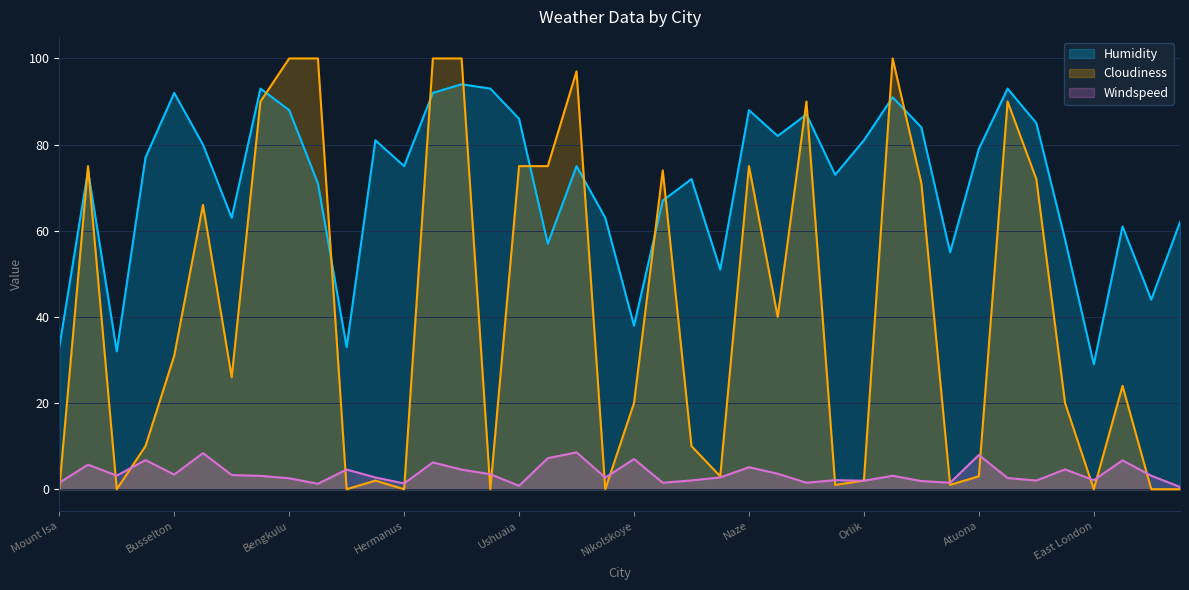

Reading right to left, extract all data points from this chart.

Windspeed: 0.5	3.1	6.7	2.1	4.6	2.0	2.6	7.9	1.5	1.9	3.1	2.0	2.1	1.5	3.6	5.1	2.7	2.0	1.5	7.0	2.7	8.6	7.2	0.8	3.5	4.5	6.2	1.3	2.7	4.6	1.3	2.5	3.1	3.3	8.4	3.4	6.8	3.1	5.7	1.5
Humidity: 62.0	44.0	61.0	29.0	58.0	85.0	93.0	79.0	55.0	84.0	91.0	81.0	73.0	87.0	82.0	88.0	51.0	72.0	67.0	38.0	63.0	75.0	57.0	86.0	93.0	94.0	92.0	75.0	81.0	33.0	71.0	88.0	93.0	63.0	80.0	92.0	77.0	32.0	74.0	33.0
Cloudiness: 0.0	0.0	24.0	0.0	20.0	72.0	90.0	3.0	1.0	71.0	100.0	2.0	1.0	90.0	40.0	75.0	3.0	10.0	74.0	20.0	0.0	97.0	75.0	75.0	0.0	100.0	100.0	0.0	2.0	0.0	100.0	100.0	90.0	26.0	66.0	31.0	10.0	0.0	75.0	0.0